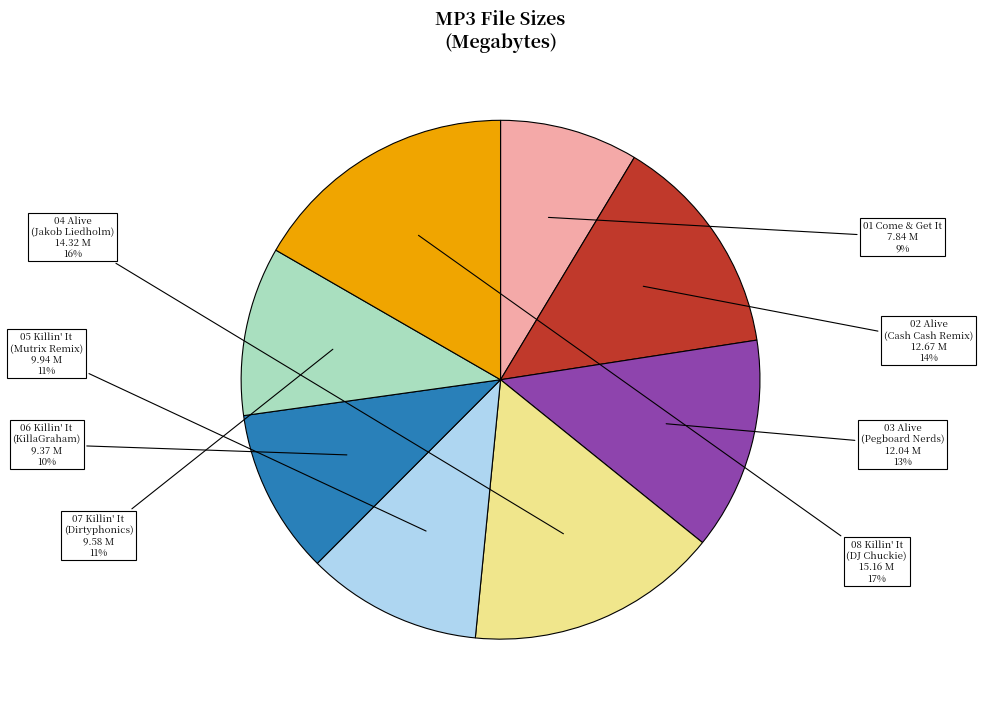

To the nearest percent, what is the difference between the largest and smallest slice percentages?

8%